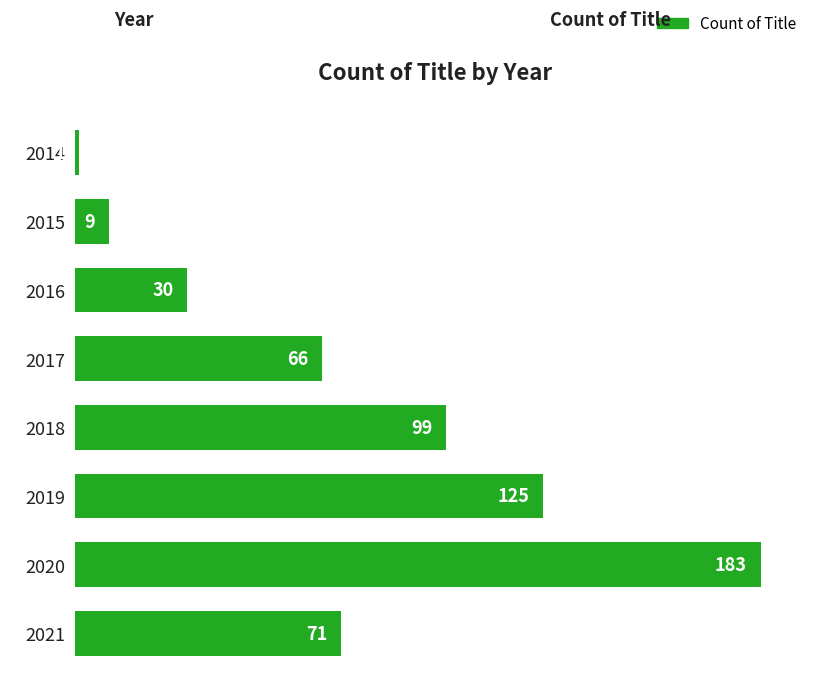

Reading bottom to top, extract all data points from this chart.

2021=71	2020=183	2019=125	2018=99	2017=66	2016=30	2015=9	2014=1